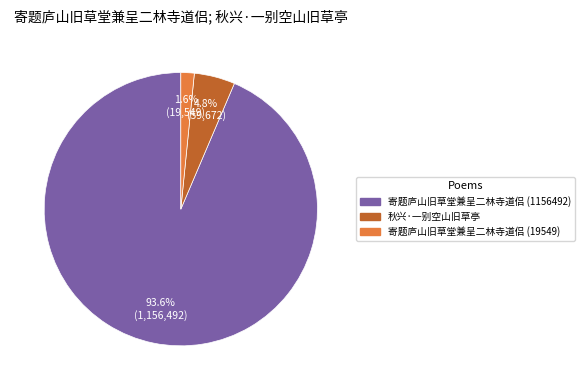

To the nearest percent, what portion does 秋兴·一别空山旧草亭 represent?

5%